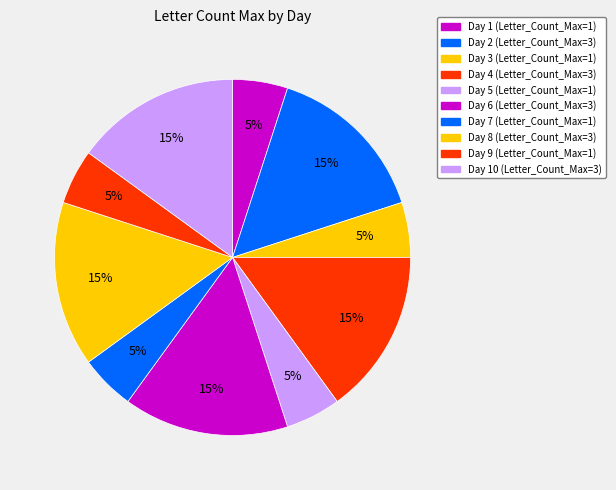

Which category has the biggest portion of the pie?

2